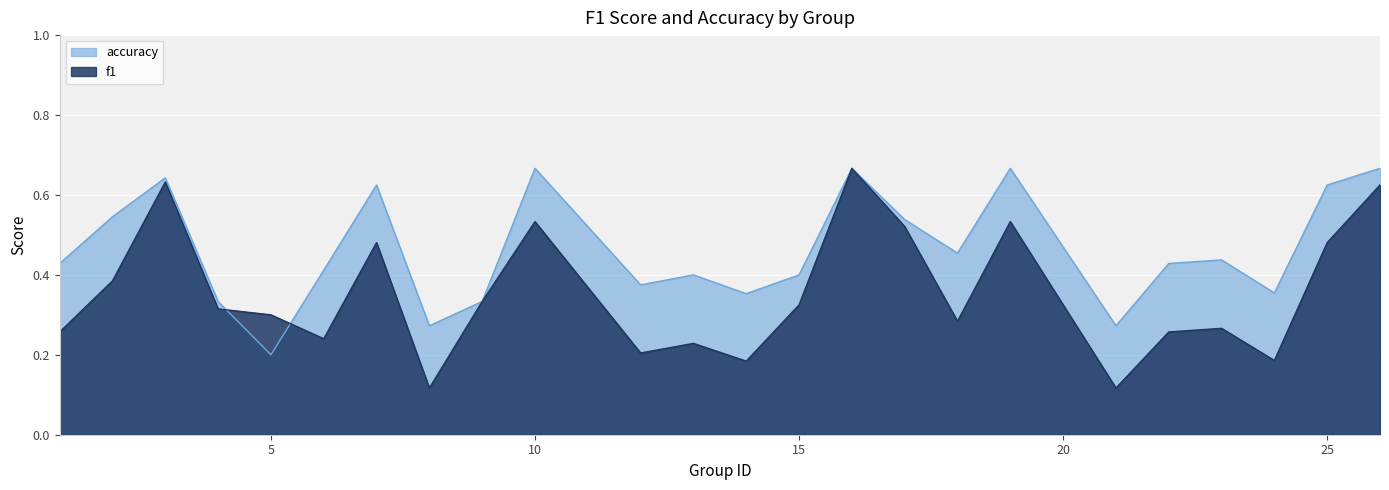

How many intersections are there between f1 and accuracy?

2